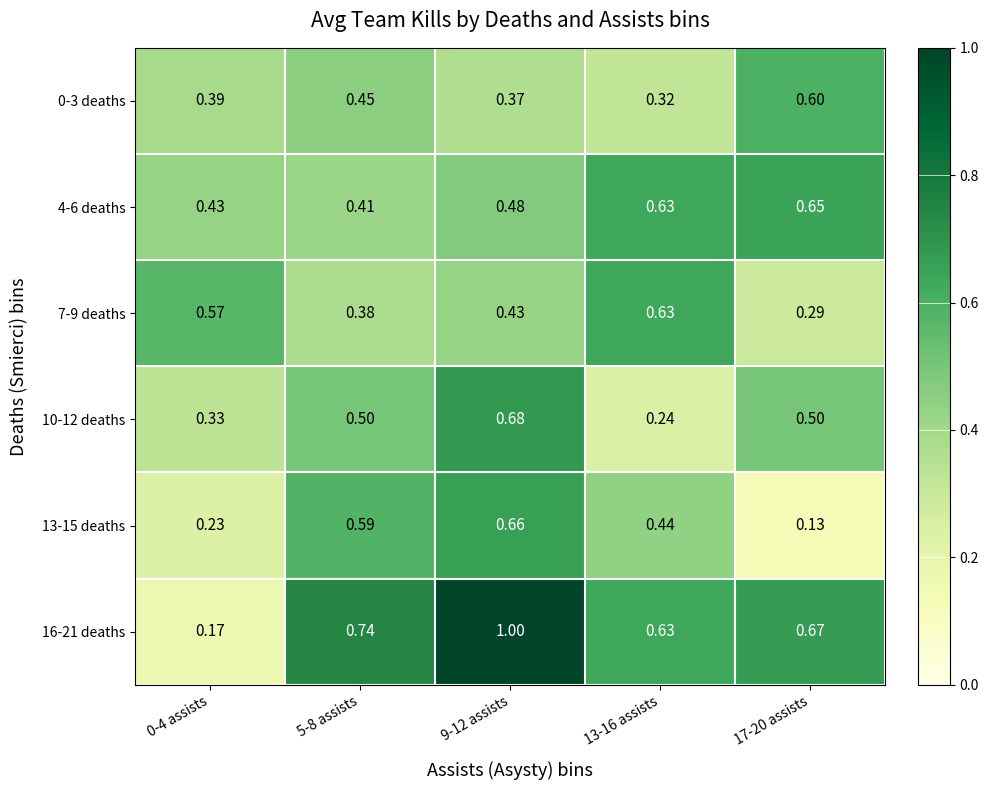

Is the value of 0-3 deaths at 13-16 assists greater than the value of 7-9 deaths at 9-12 assists?

No